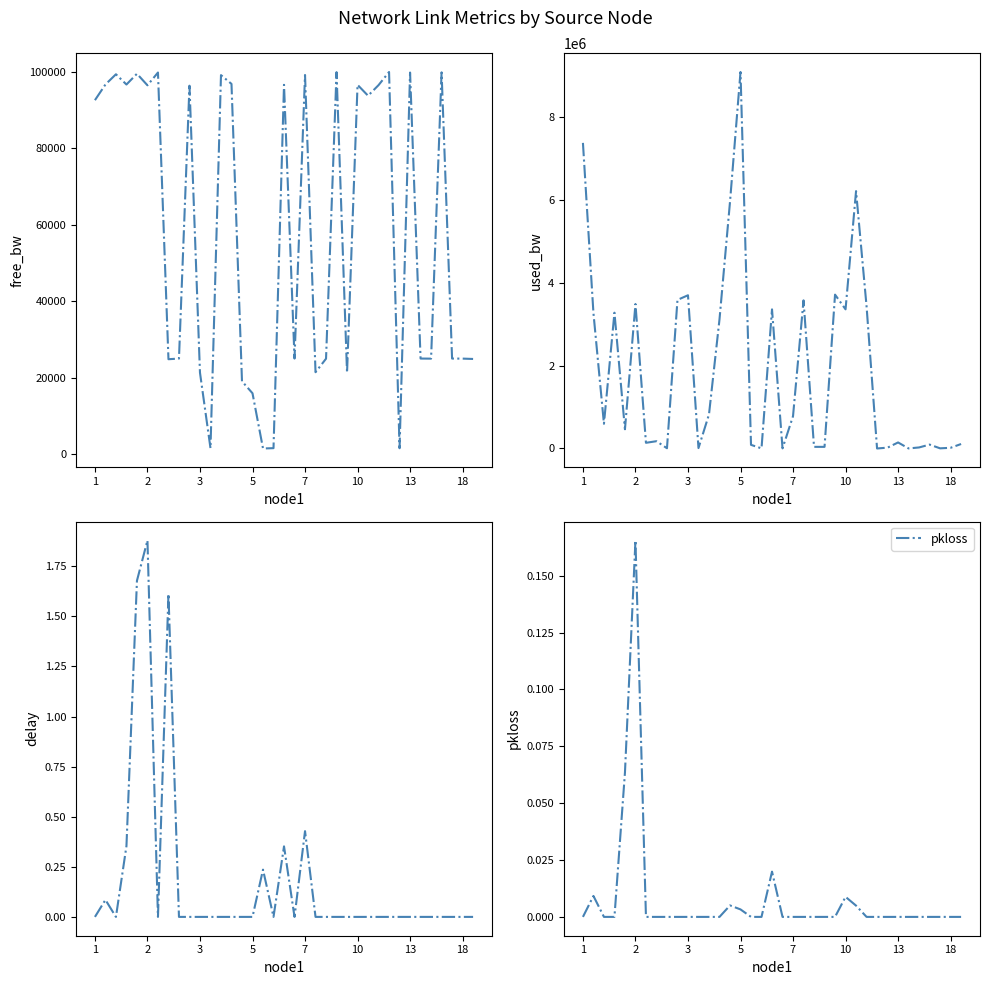

True or false: used_bw has a value of 1165413.9 at 21.

False